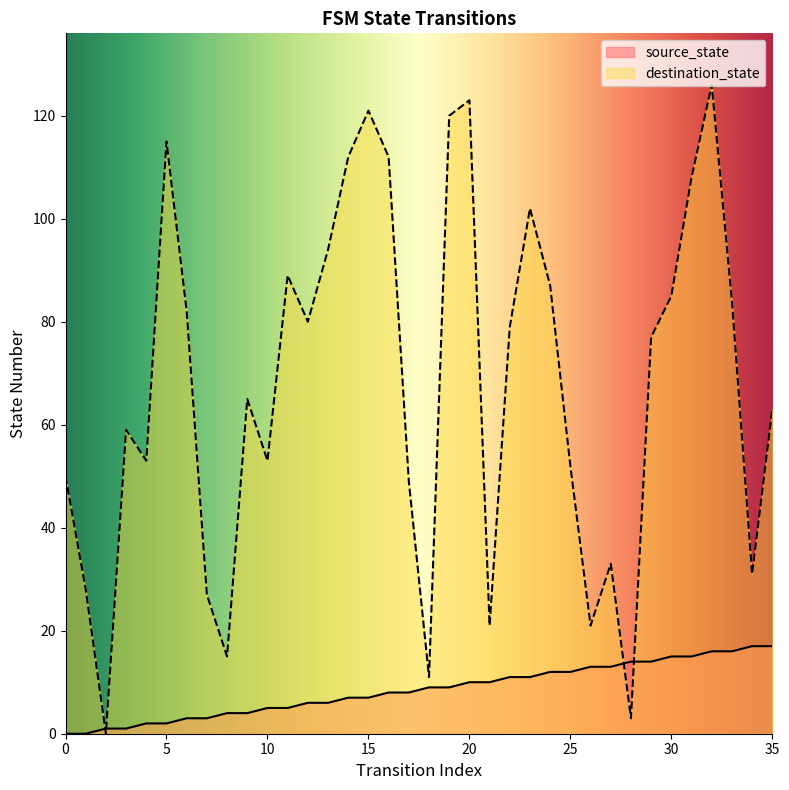

What is the value of the source_state point at the 6th from the left?

2